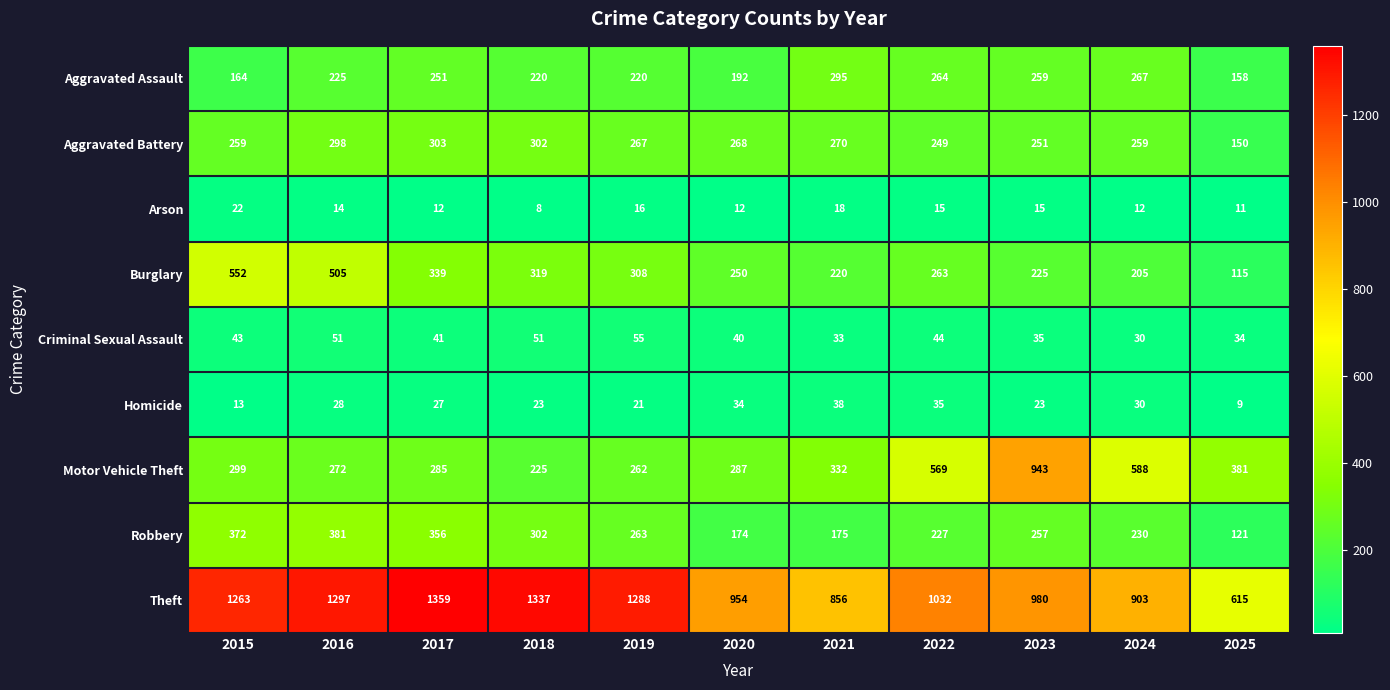

How many data points in Motor Vehicle Theft are less than 299?

5